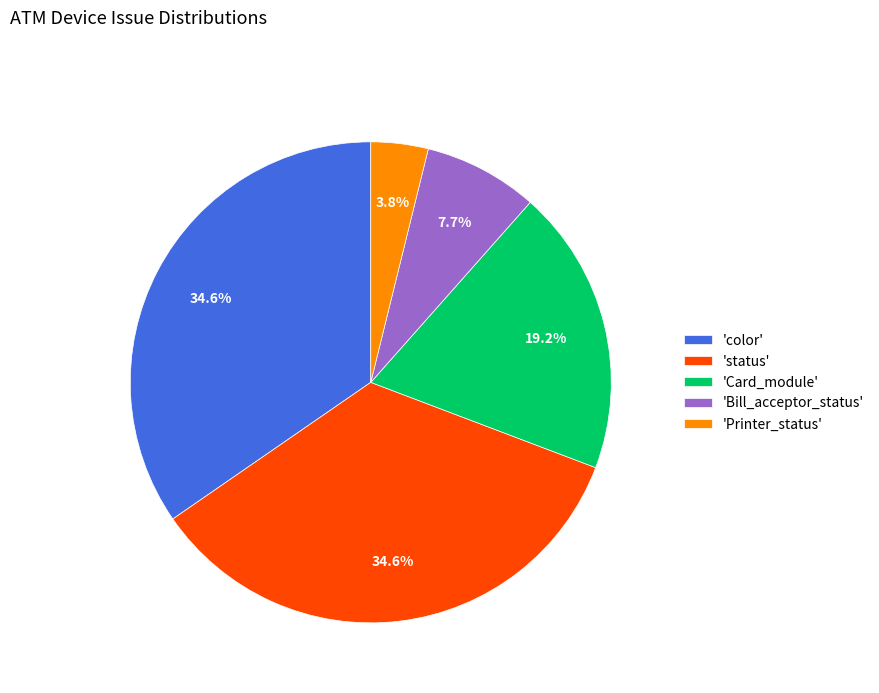

Is there any slice that represents more than half of the pie?

No